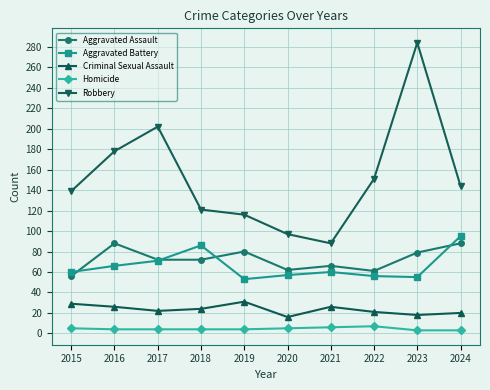

How many lines are shown in the chart?

5